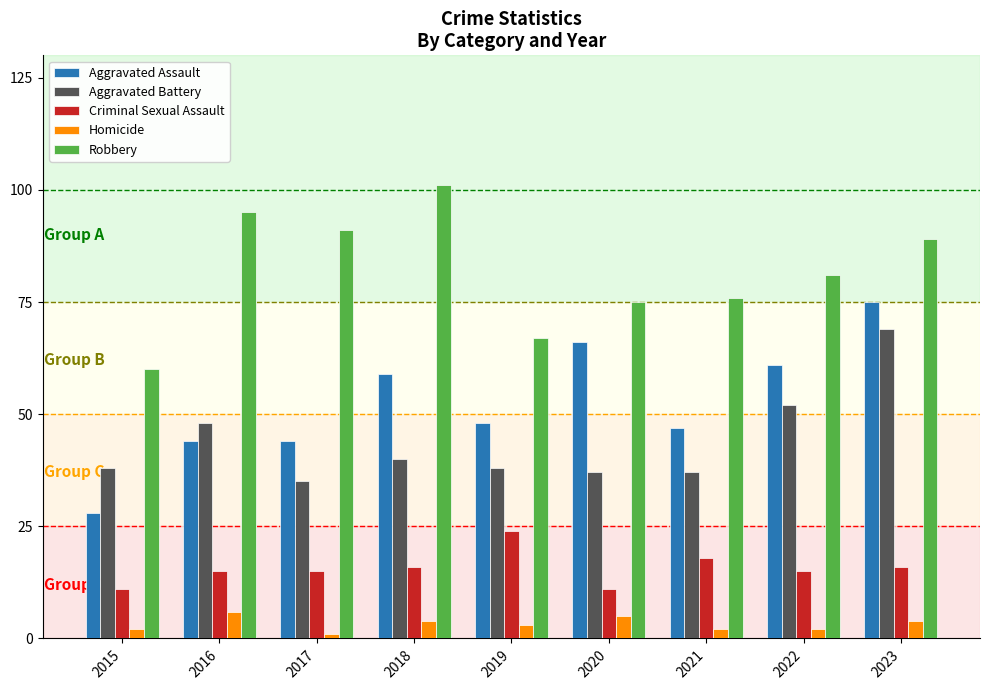

Reading right to left, what are all the values shown in this chart?

Aggravated Assault: 75	61	47	66	48	59	44	44	28
Aggravated Battery: 69	52	37	37	38	40	35	48	38
Criminal Sexual Assault: 16	15	18	11	24	16	15	15	11
Homicide: 4	2	2	5	3	4	1	6	2
Robbery: 89	81	76	75	67	101	91	95	60